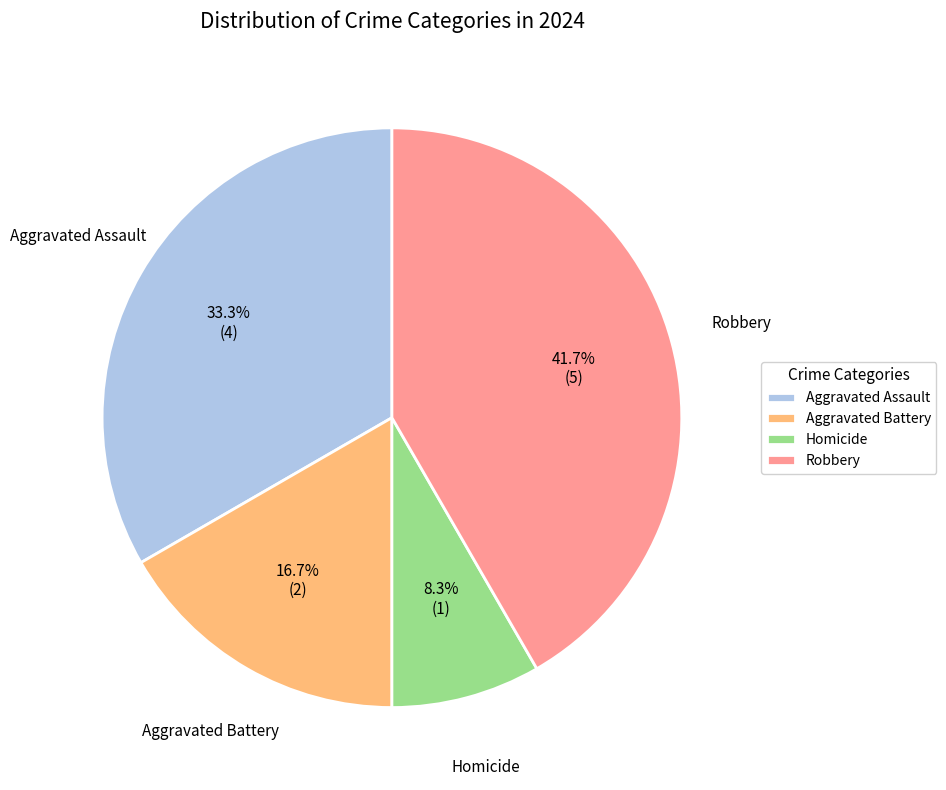

To the nearest percent, what is the combined percentage of Aggravated Battery and Aggravated Assault?

50%